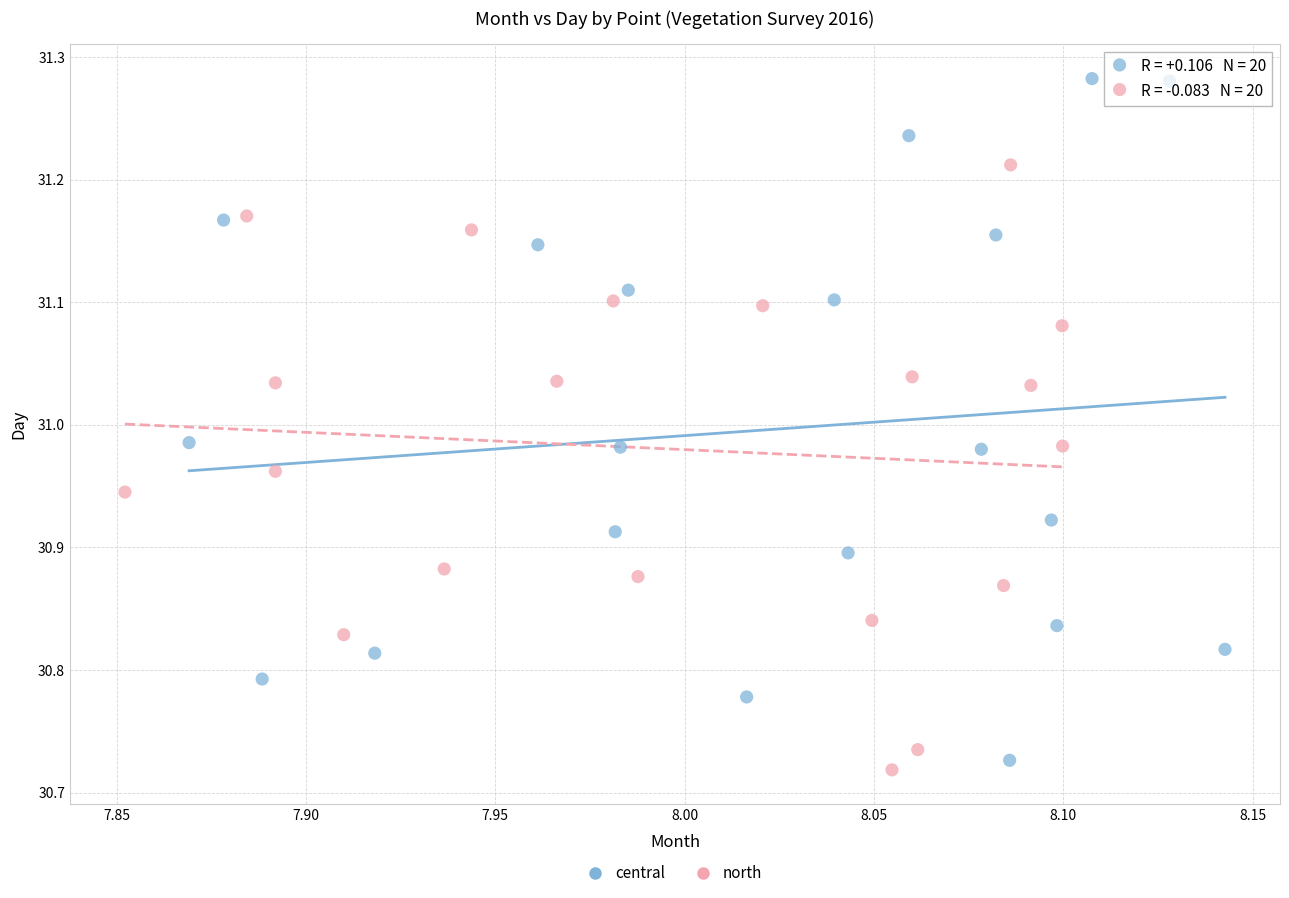

Which series reaches the maximum Y coordinate?

central